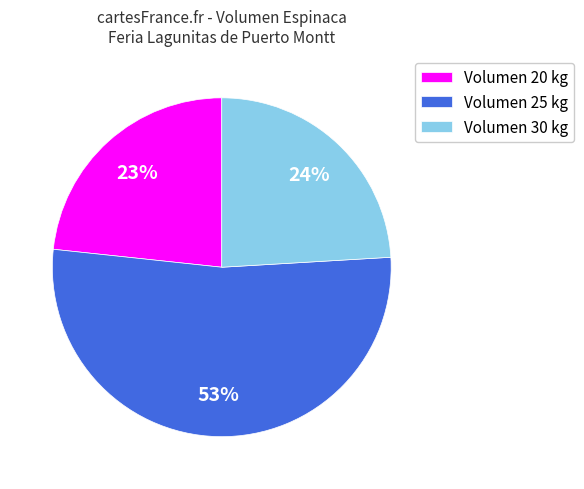

Is the sum of Volumen 25 kg and Volumen 30 kg greater than half?

Yes